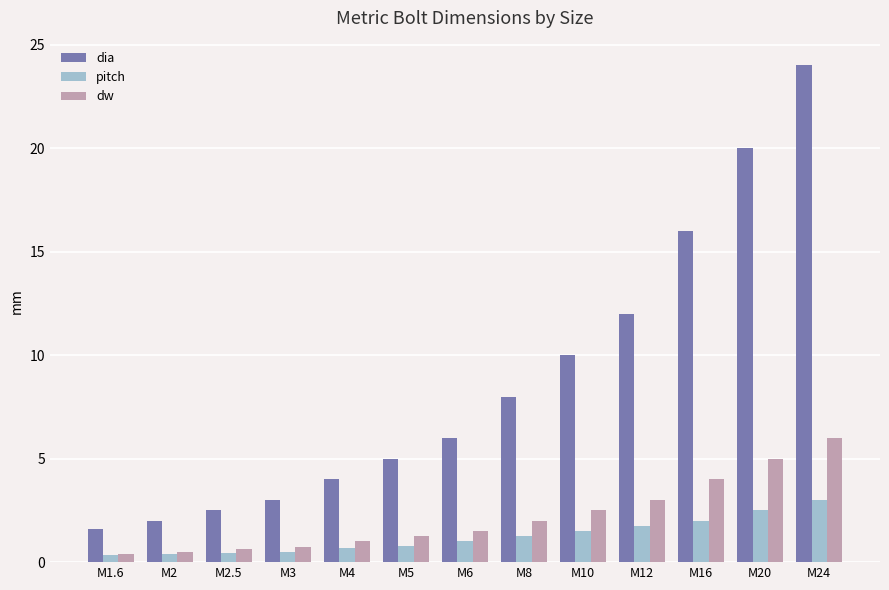

Does the chart contain stacked bars?

No